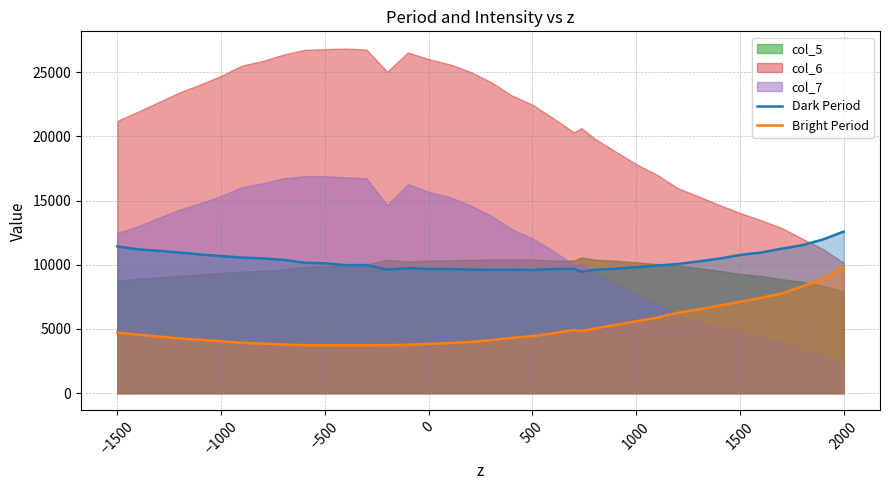

True or false: Dark Period and Bright Period intersect in this chart.

False